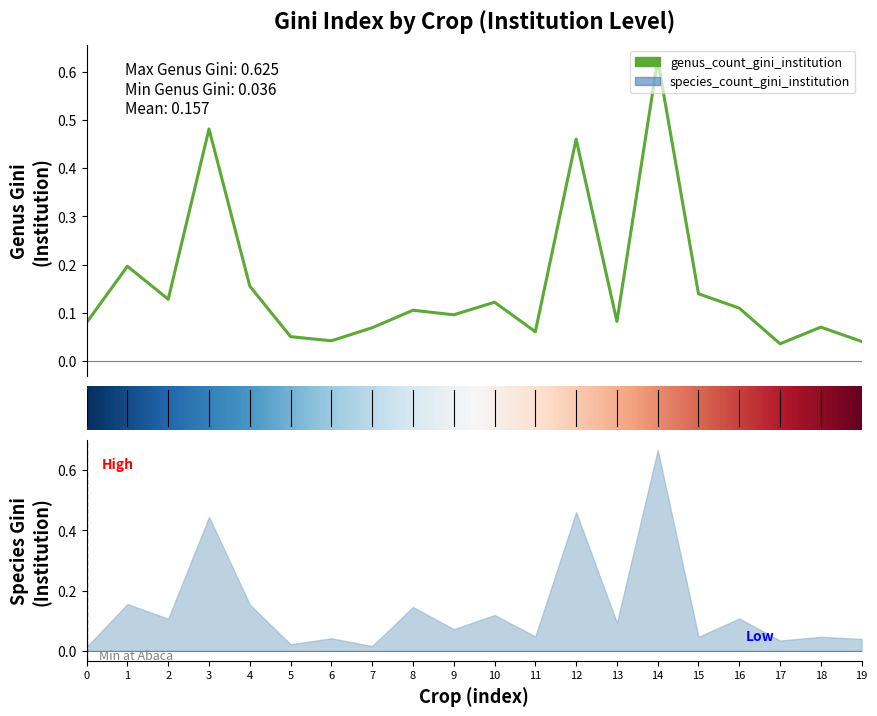

What are all the series names shown in the legend?

species_count_gini_institution, genus_count_gini_institution